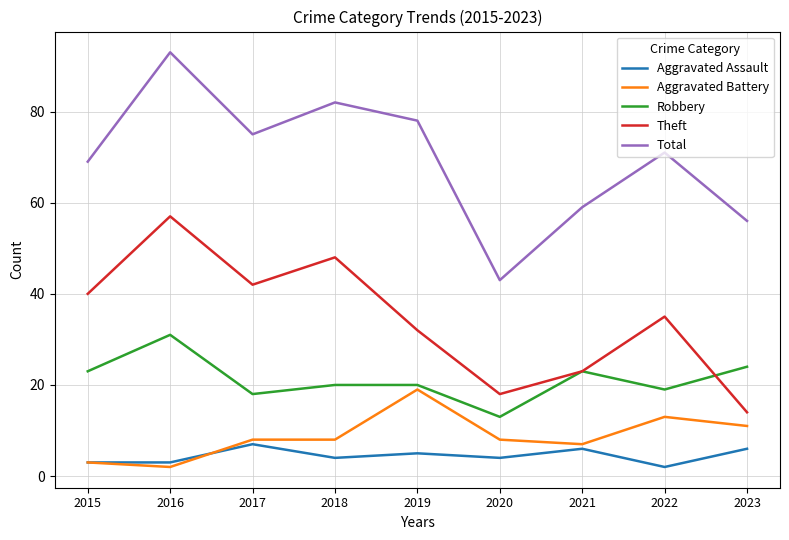

Where is the first local maximum for Aggravated Assault?

2017